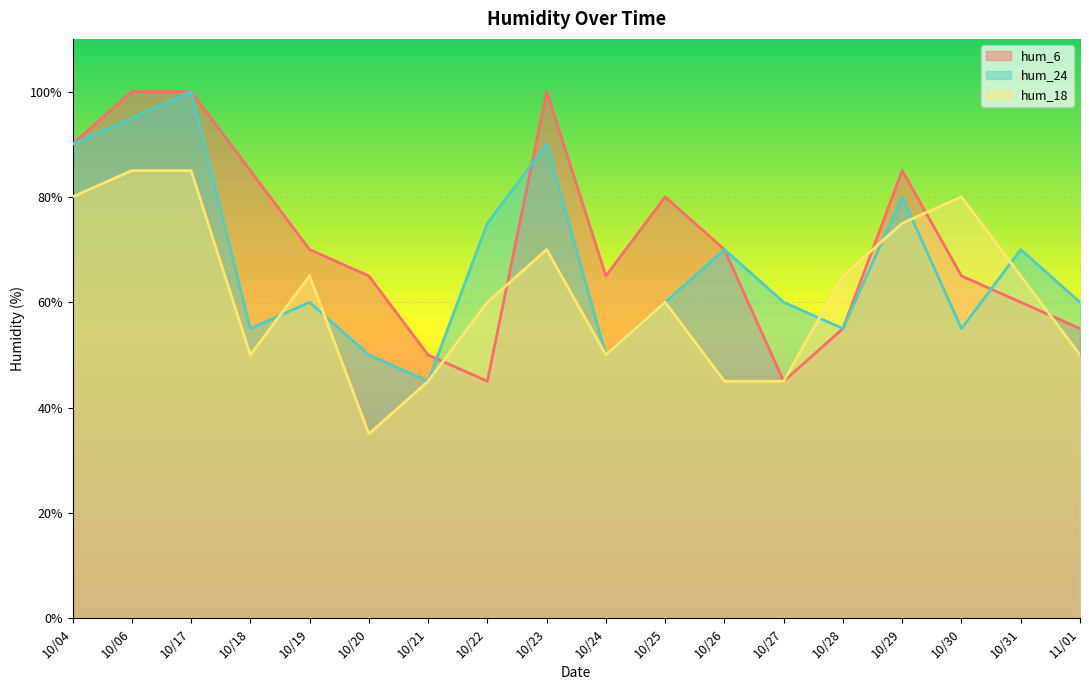

What is the value of the hum_24 point at the 1st from the left?

90